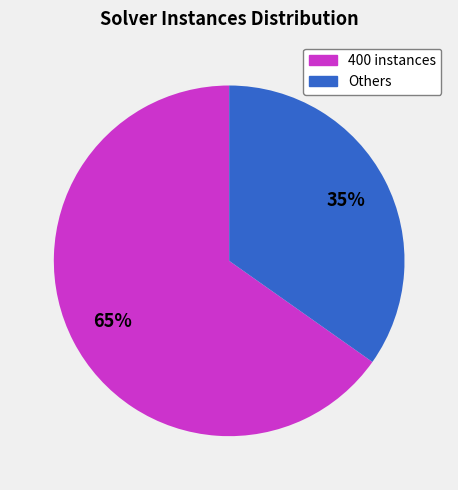

Is there a majority slice in this chart?

Yes